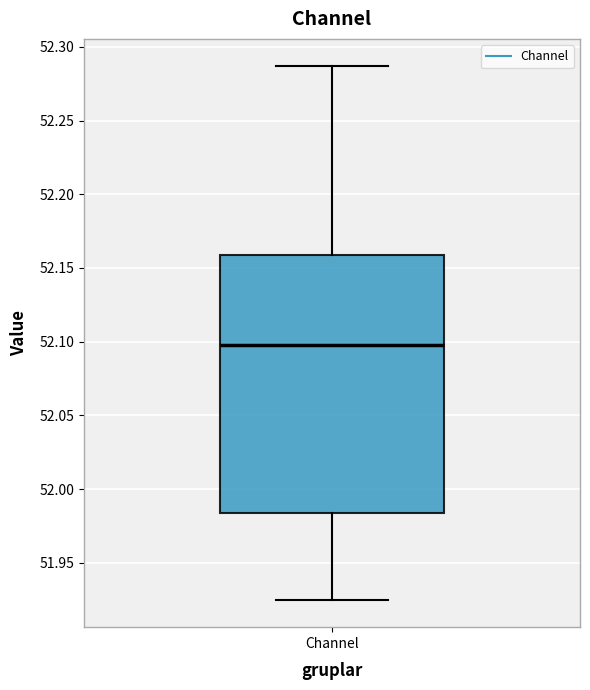

Read this box plot against the y-axis: the position of the median line, the range covered by the box, and the ends of both whiskers. The values are not printed on the chart, so give them approximately, as read against the axis.

median 52.100, box 51.985 to 52.160, whiskers 51.925 to 52.285